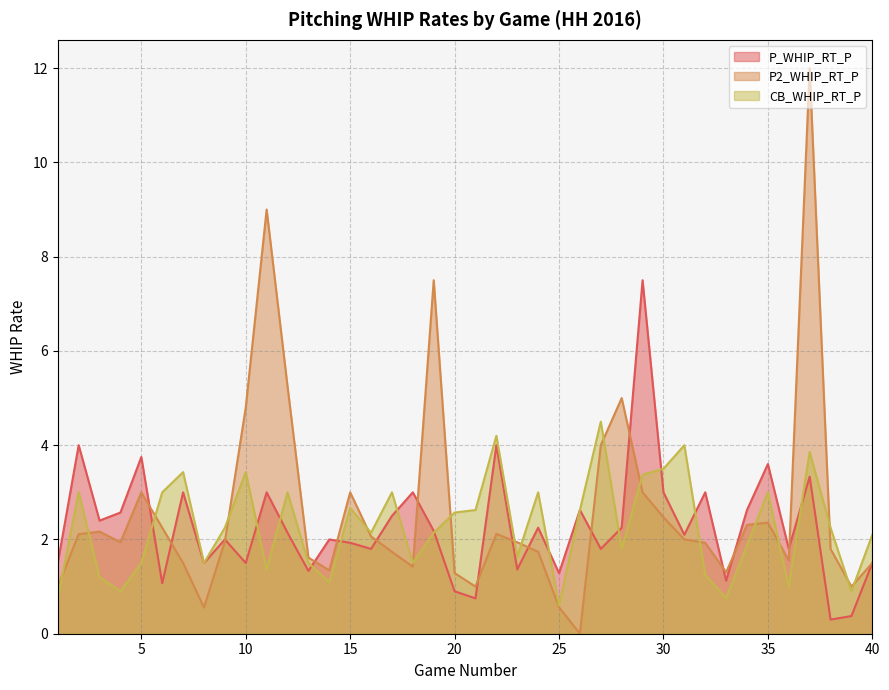

What is the maximum value for P_WHIP_RT_P?

7.5